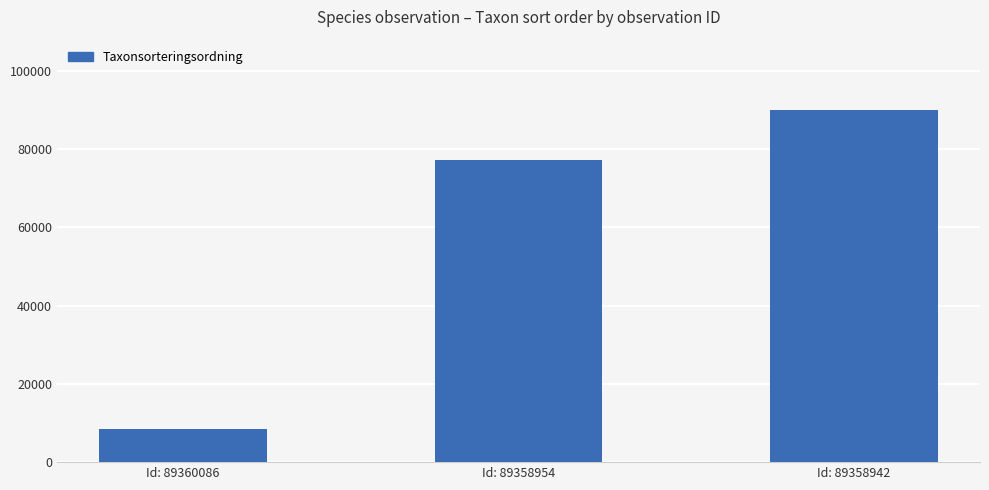

True or false: the data shows 90008 at Id: 89358942.

True